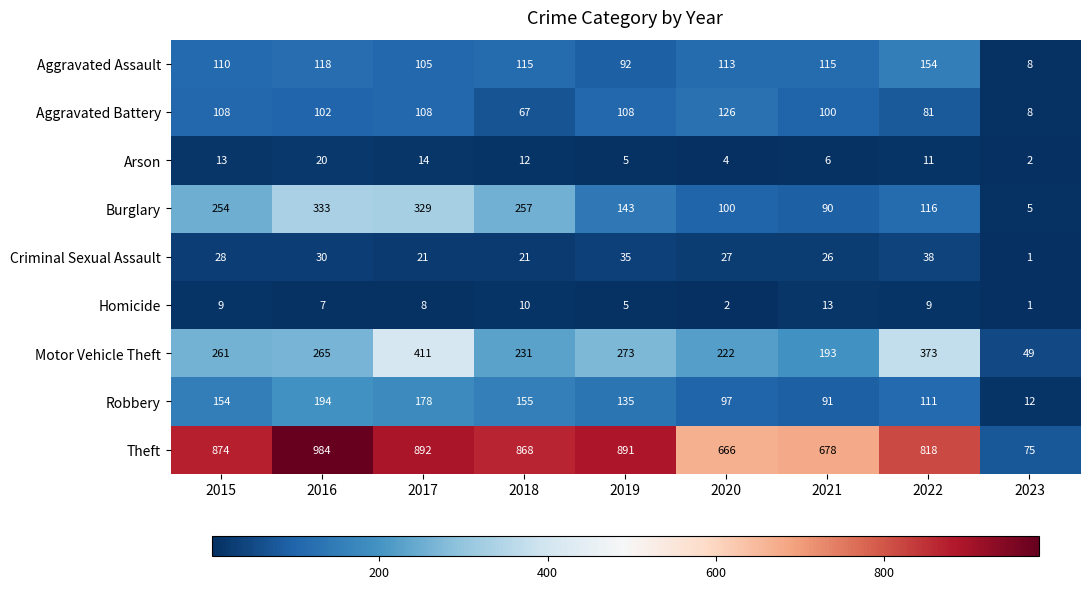

How many values in the Burglary series are below 143?

4